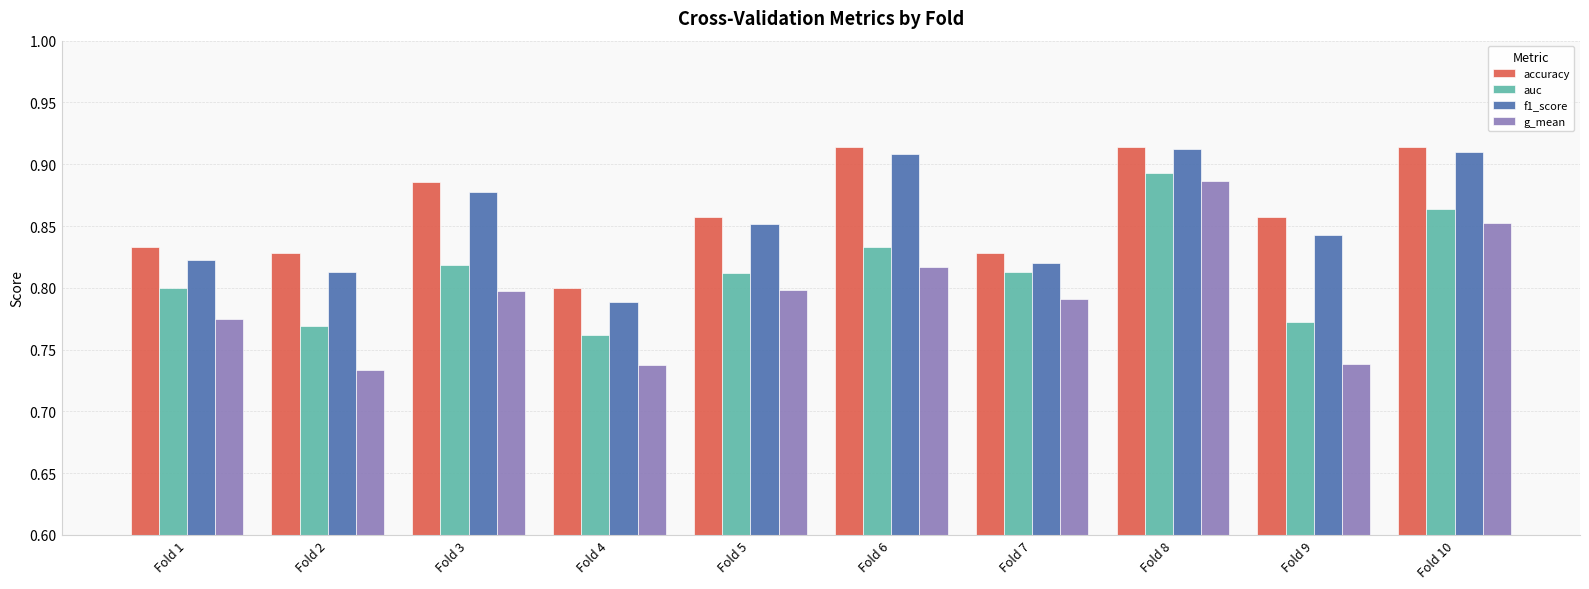

At which label is g_mean closest to 0?

Fold 2